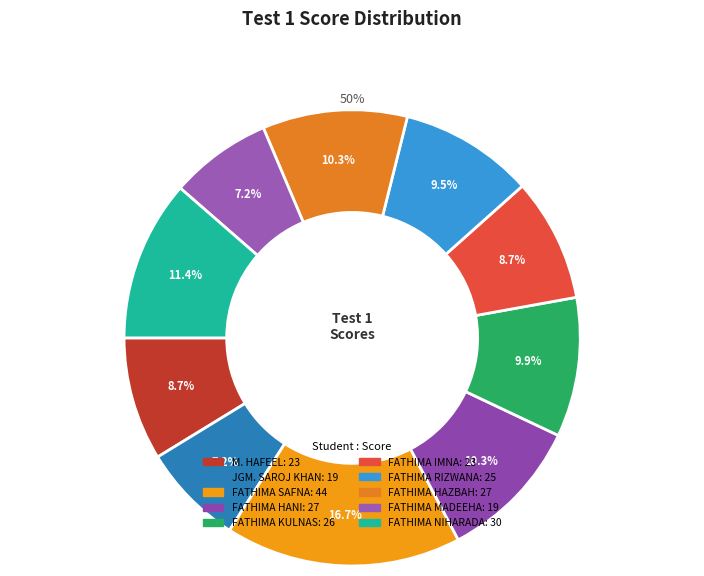

How many segments does this pie chart have?

10